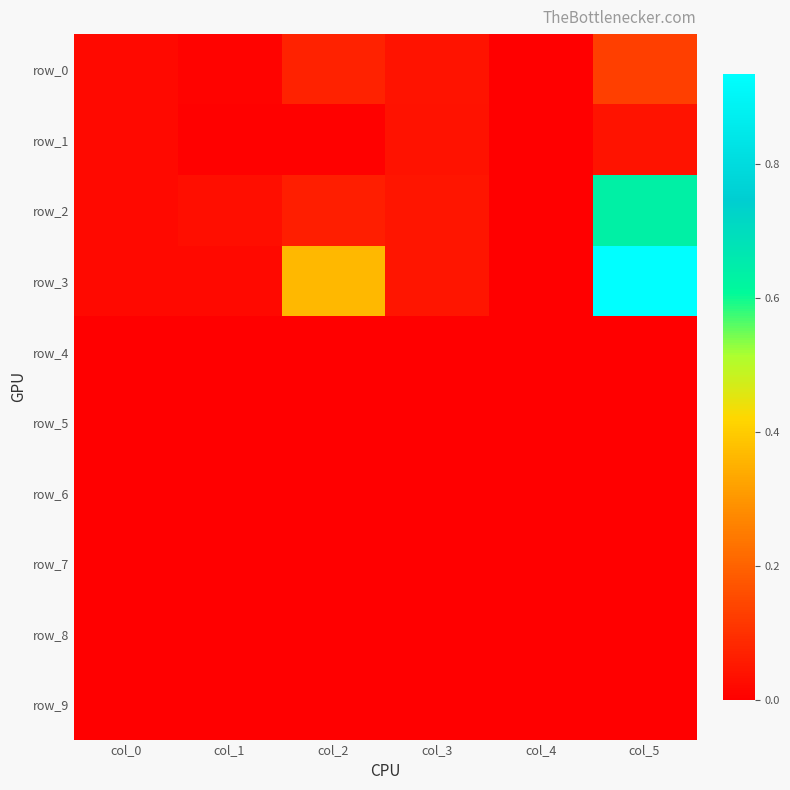

Between col_0 and col_2, which is larger?

col_2